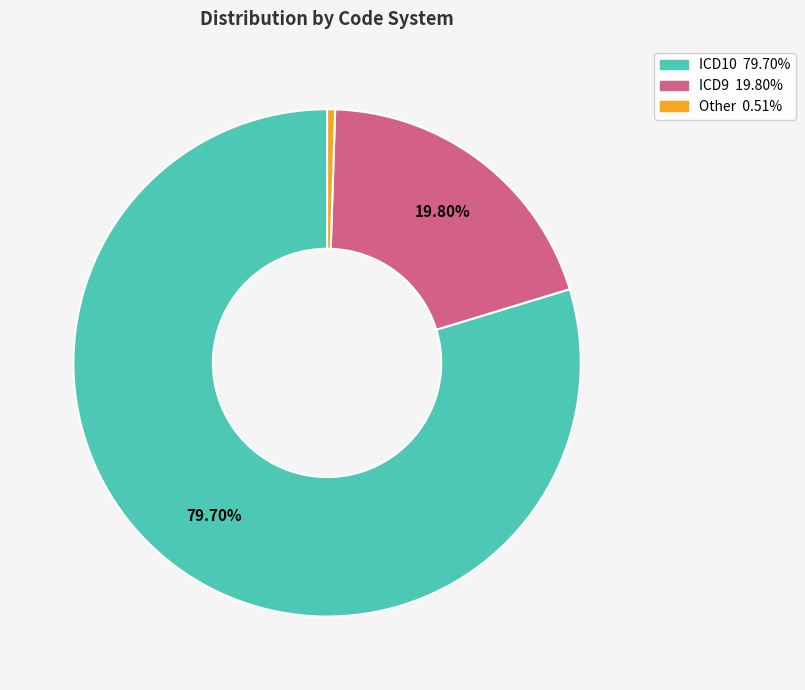

Does any single category account for the majority?

Yes